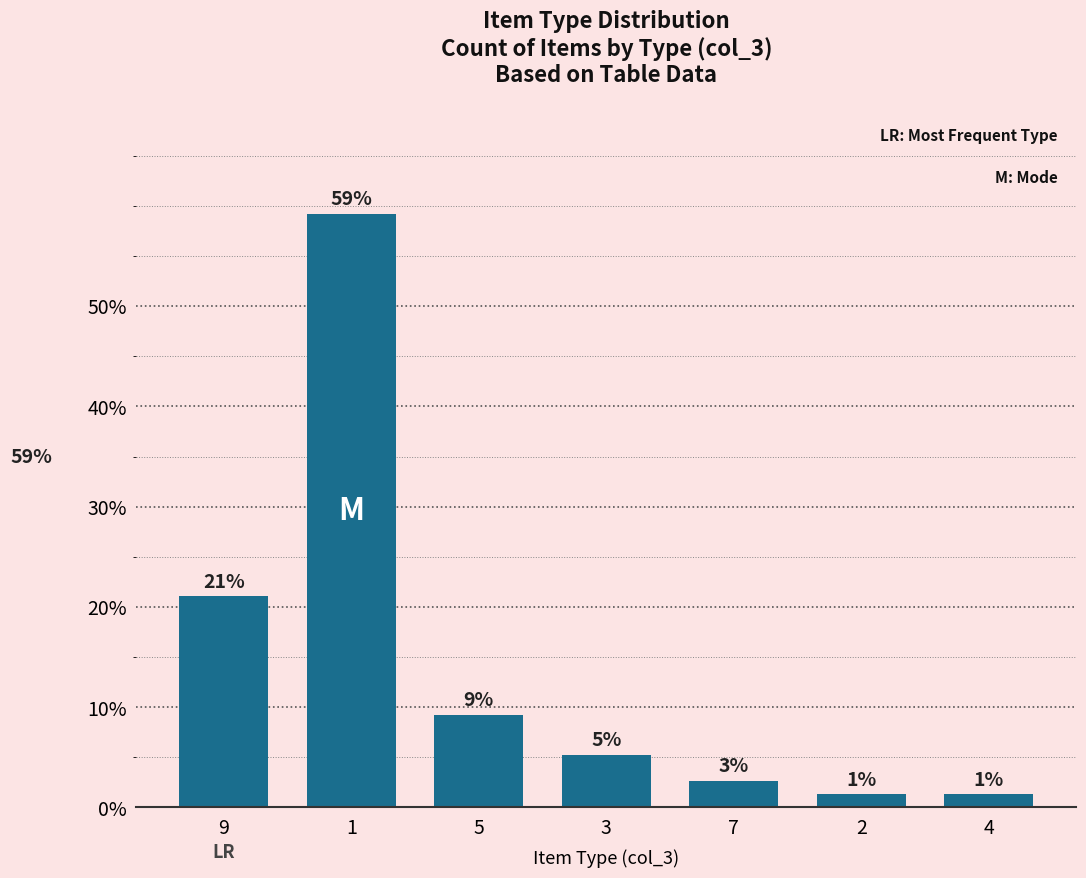

What is the value of the 5th bar from the left?

2.6